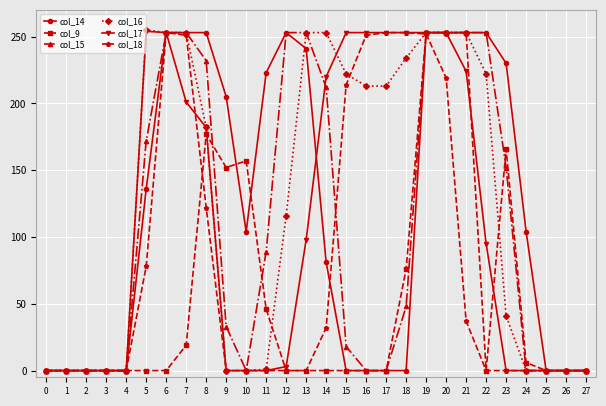

Which series changed the most between 6 and 21?

col_9